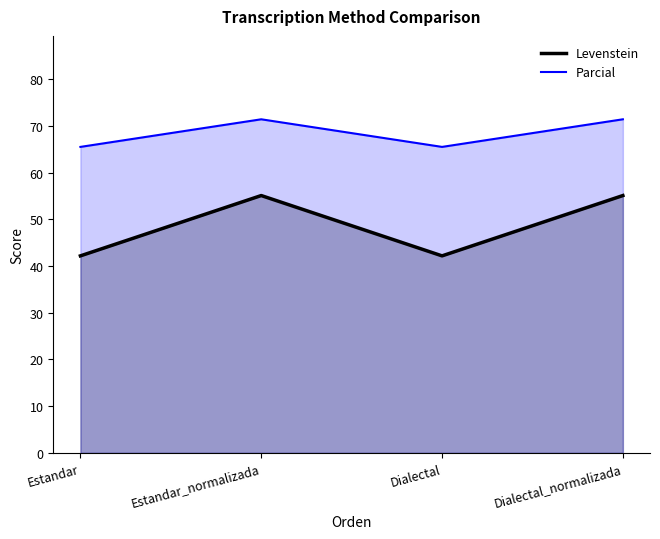

What is the spread (max minus min) of values at Dialectal?

23.3